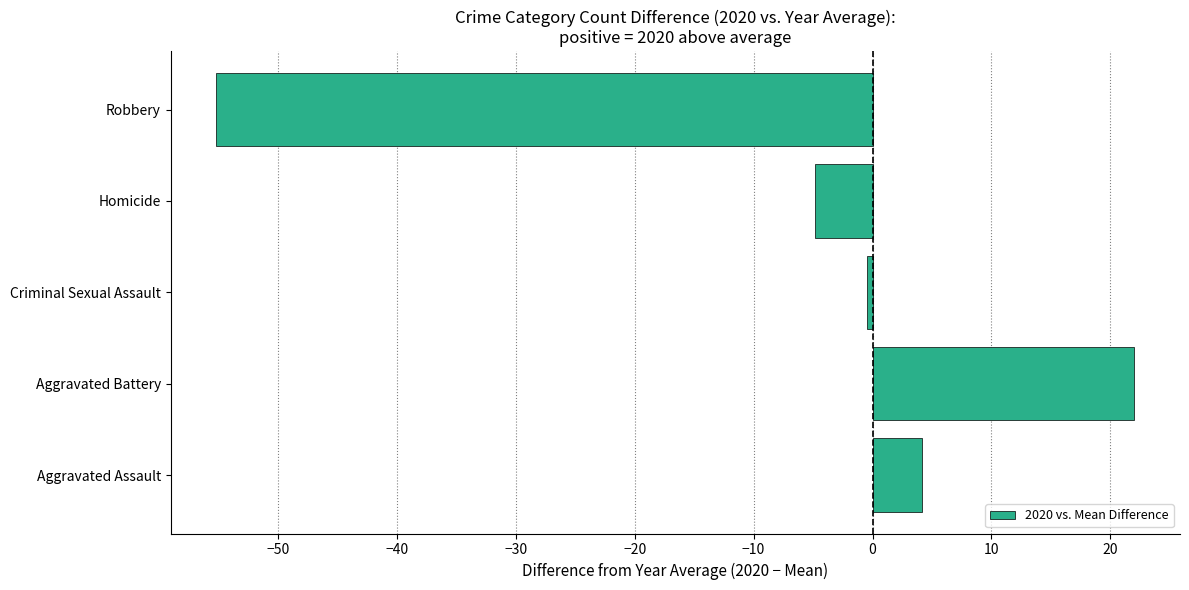

Reading bottom to top, list all the values displayed in this chart.

Aggravated Assault=4.2	Aggravated Battery=22.0	Criminal Sexual Assault=-0.5	Homicide=-4.8	Robbery=-55.2